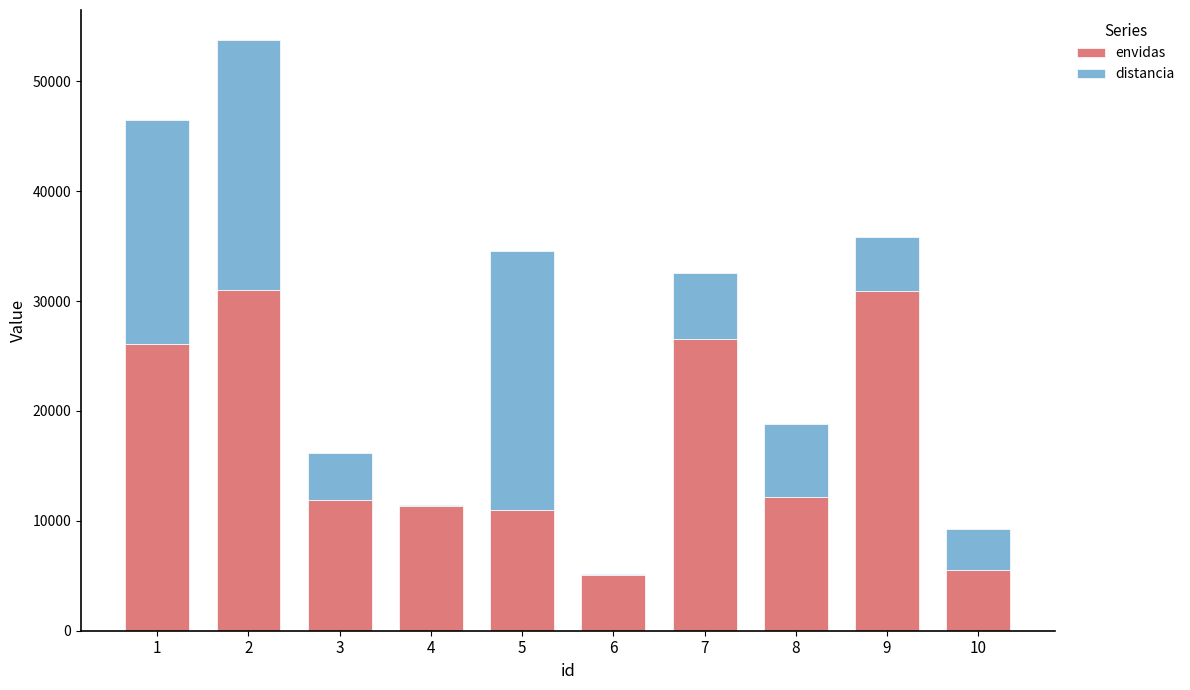

What is the total value across all series at 1?

46440.4